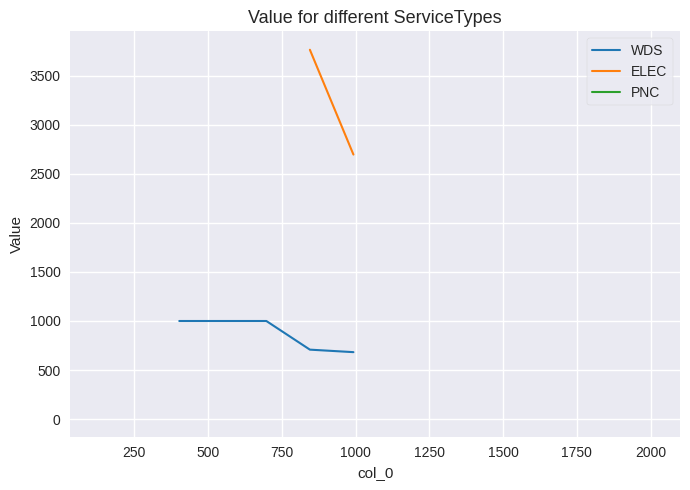

How many categories are shown in the chart?

14